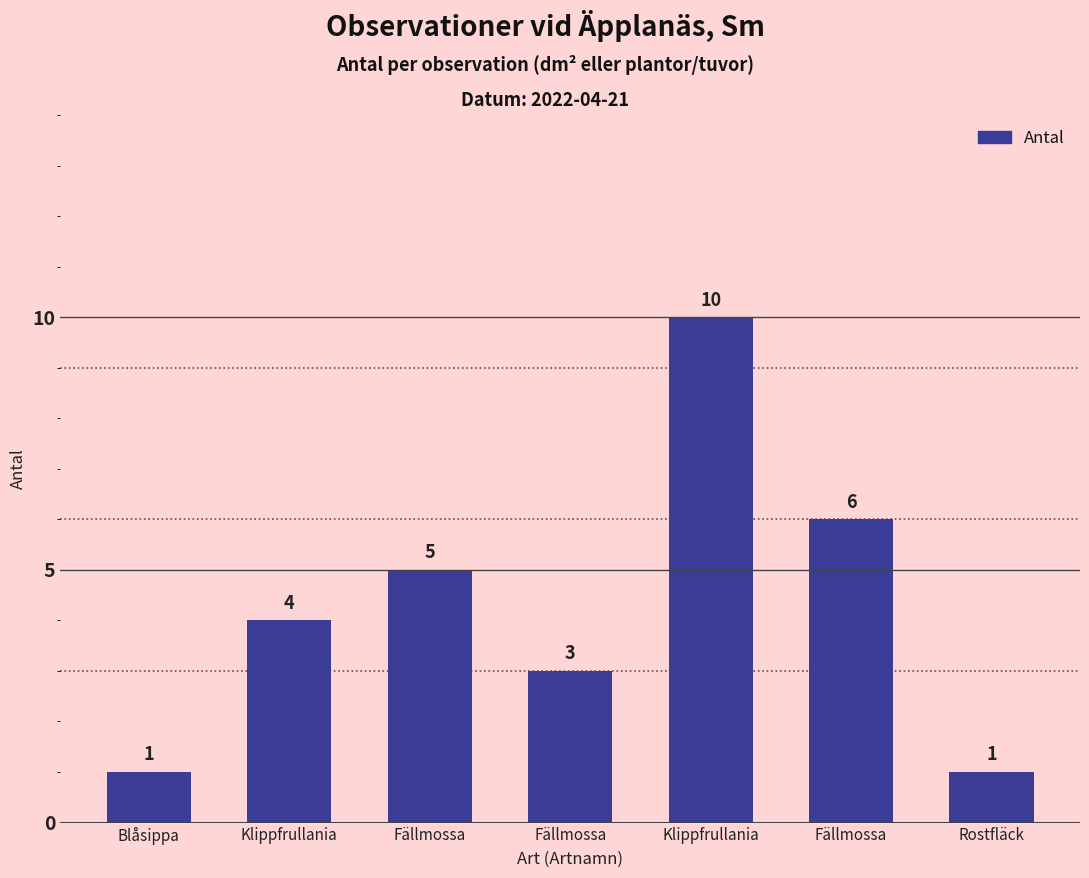

List the labels in order of value, smallest first.

Blåsippa, Rostfläck, Fällmossa, Klippfrullania, Fällmossa, Fällmossa, Klippfrullania